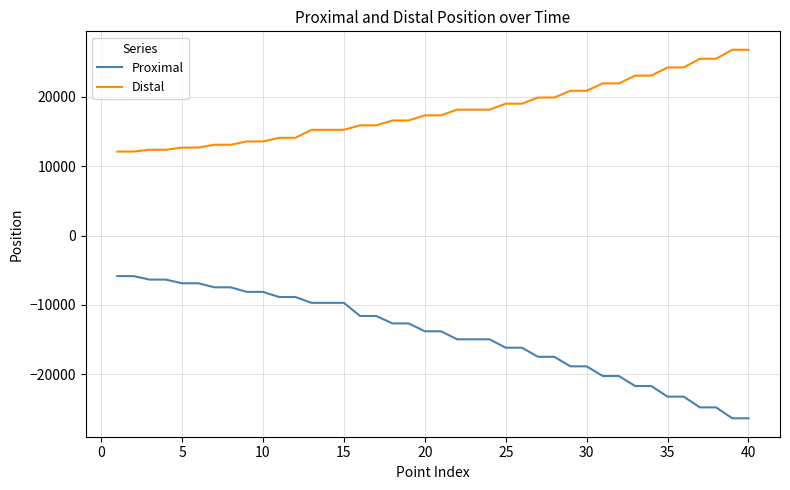

Rank the series by their maximum value, from lowest to highest.

Proximal, Distal